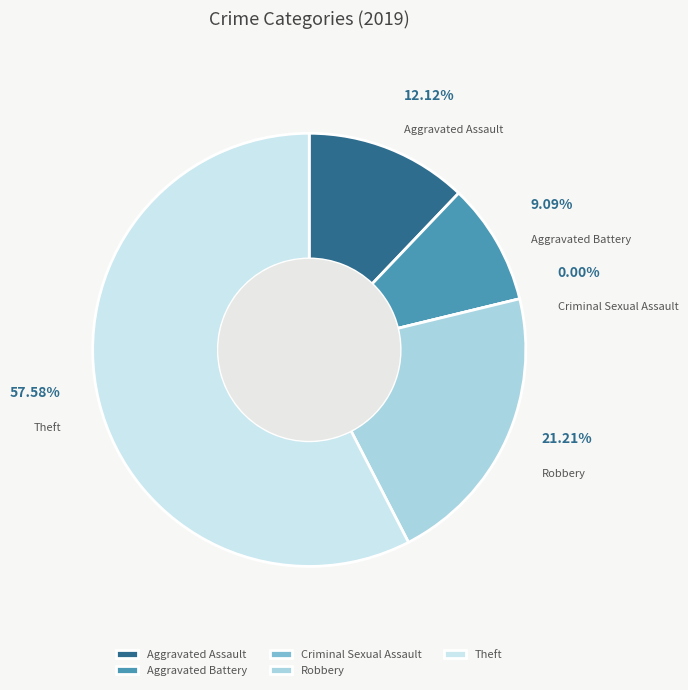

Does Criminal Sexual Assault represent more than half of the total?

No